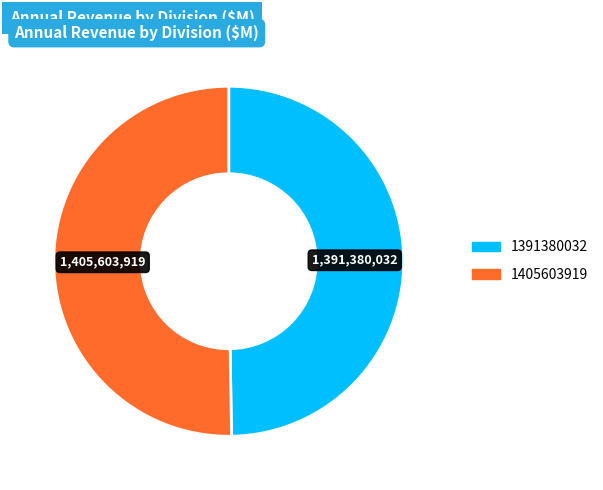

Which category has the biggest portion of the pie?

1405603919